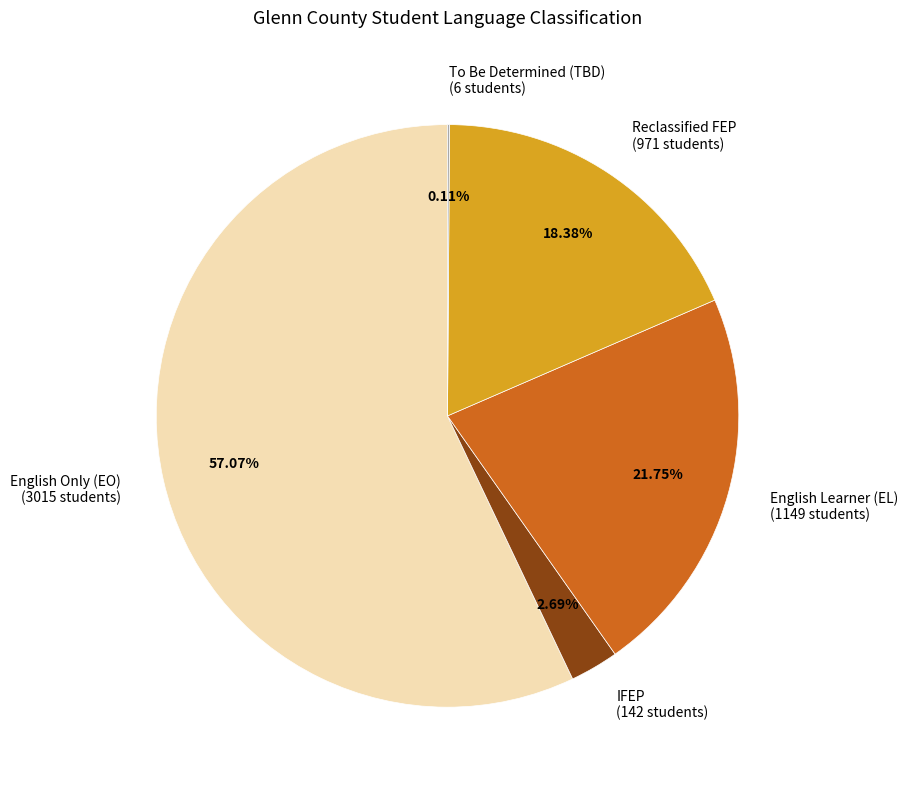

What is the ratio of the value at English Only (EO) (3015 students) to the value at Reclassified FEP (971 students)?

3.1